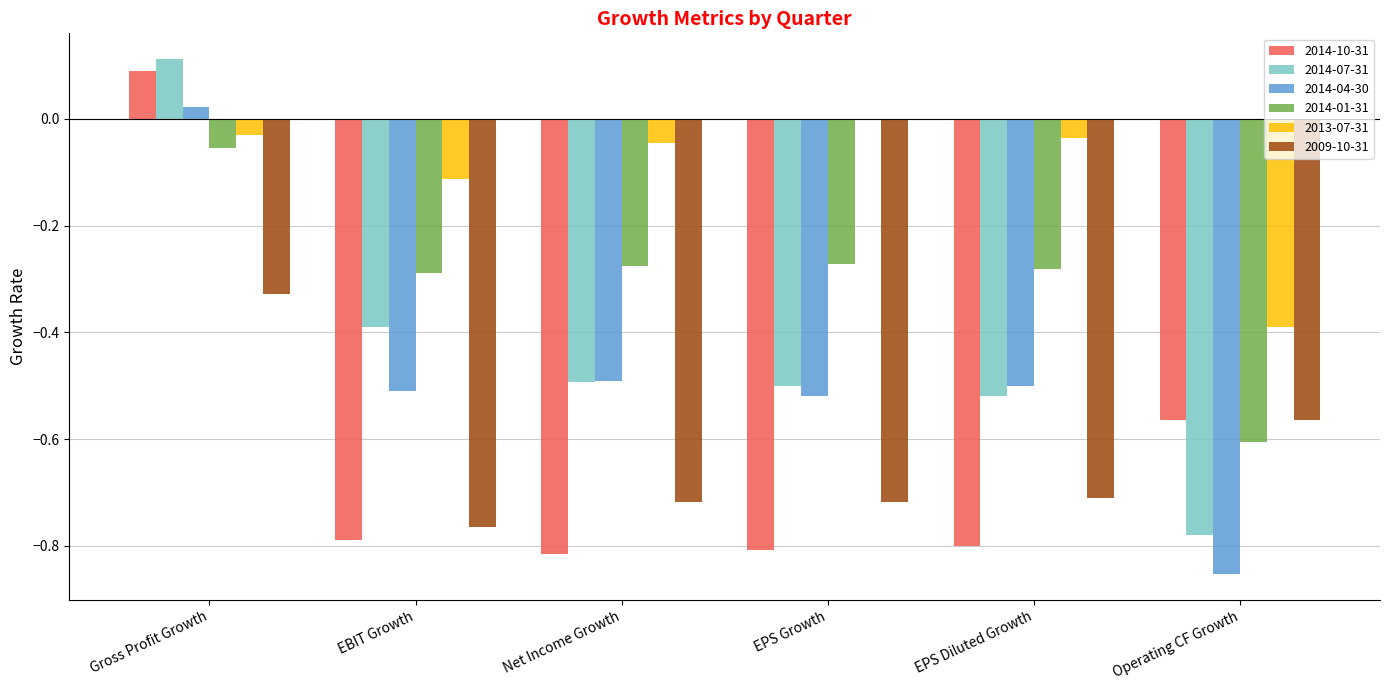

Which series has the largest range (max minus min)?

2014-10-31